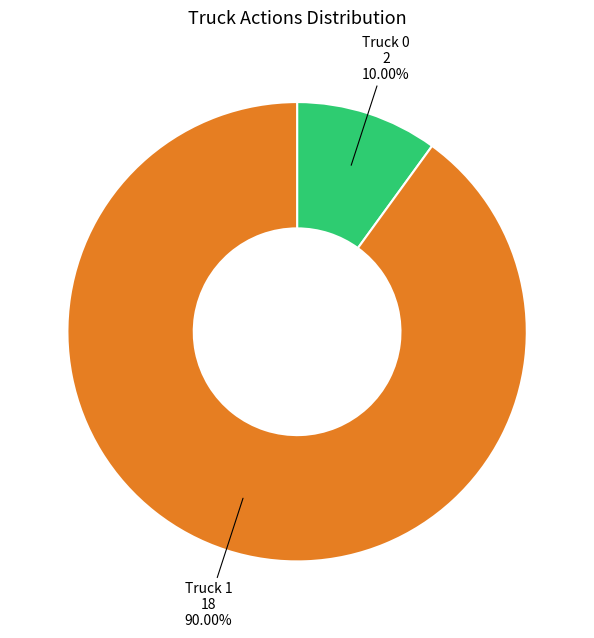

Does any single category account for the majority?

Yes